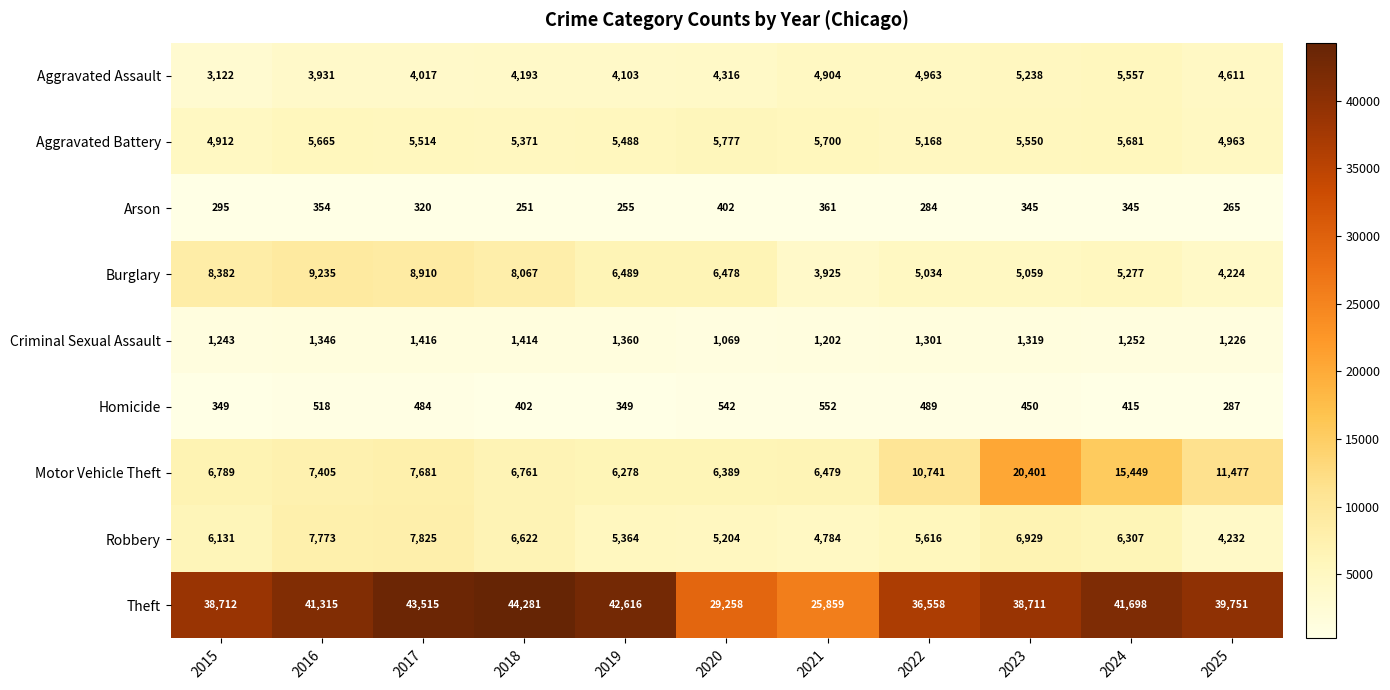

What is the greatest value displayed?

44281